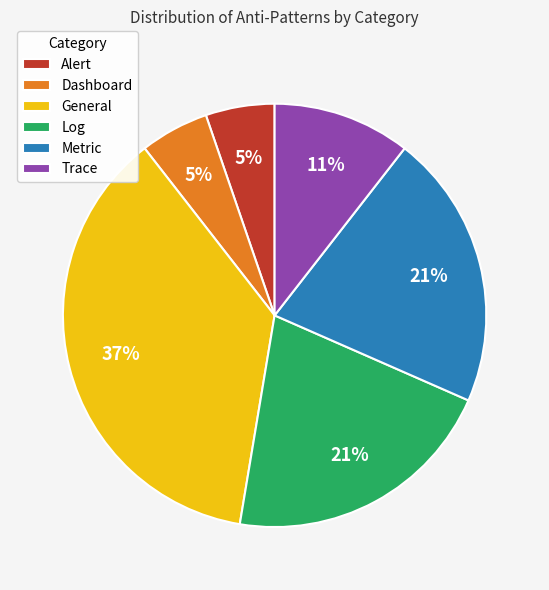

Does any single category account for the majority?

No